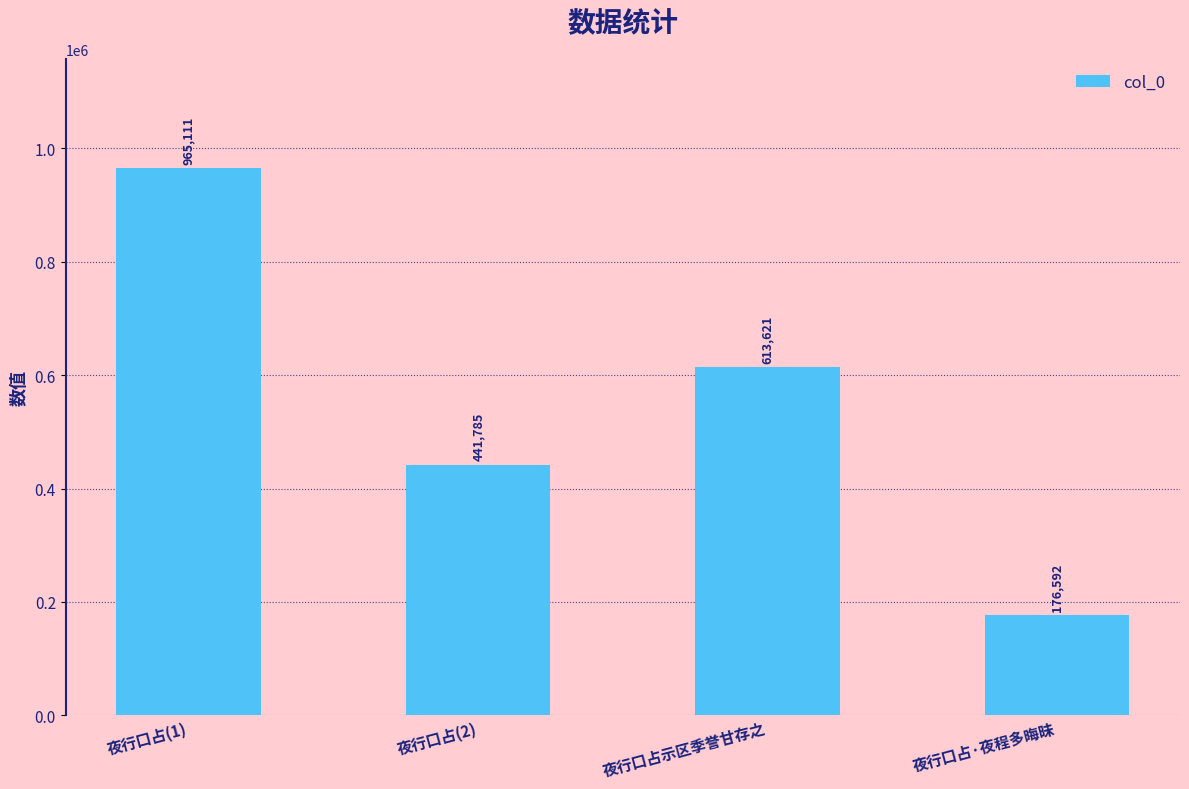

True or false: the data shows 176592 at 夜行口占·夜程多晦昧.

True